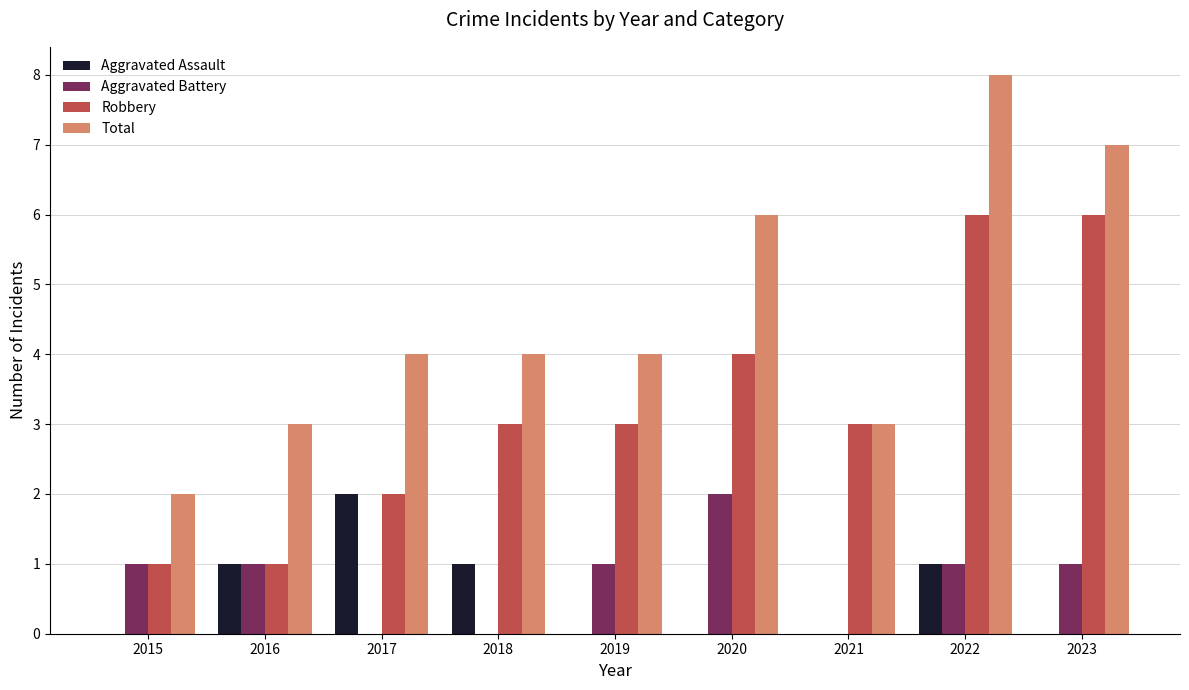

Is the value of Robbery at 2022 greater than the value of Aggravated Assault at 2021?

Yes